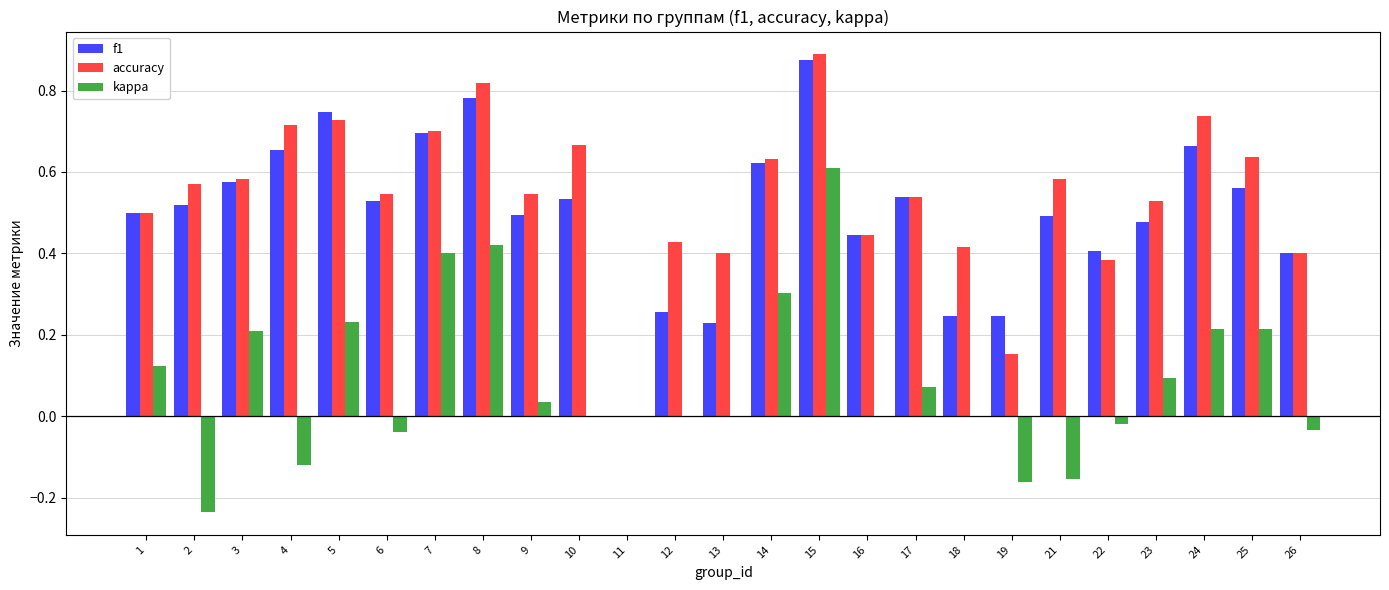

Between 3 and 22, which series saw the biggest shift?

kappa